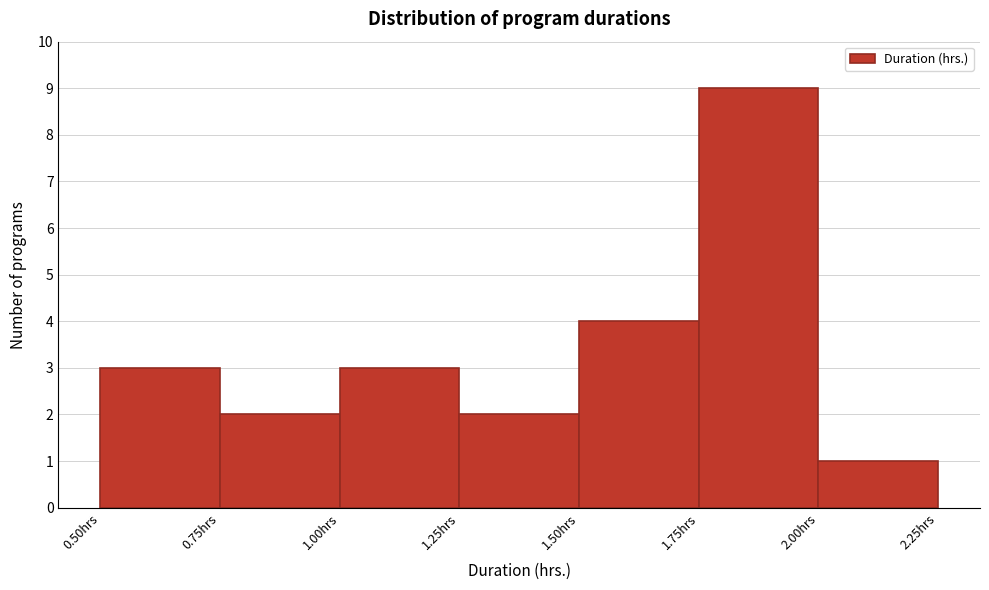

Which range on the x-axis has the tallest bar?

1.75 to 2.00